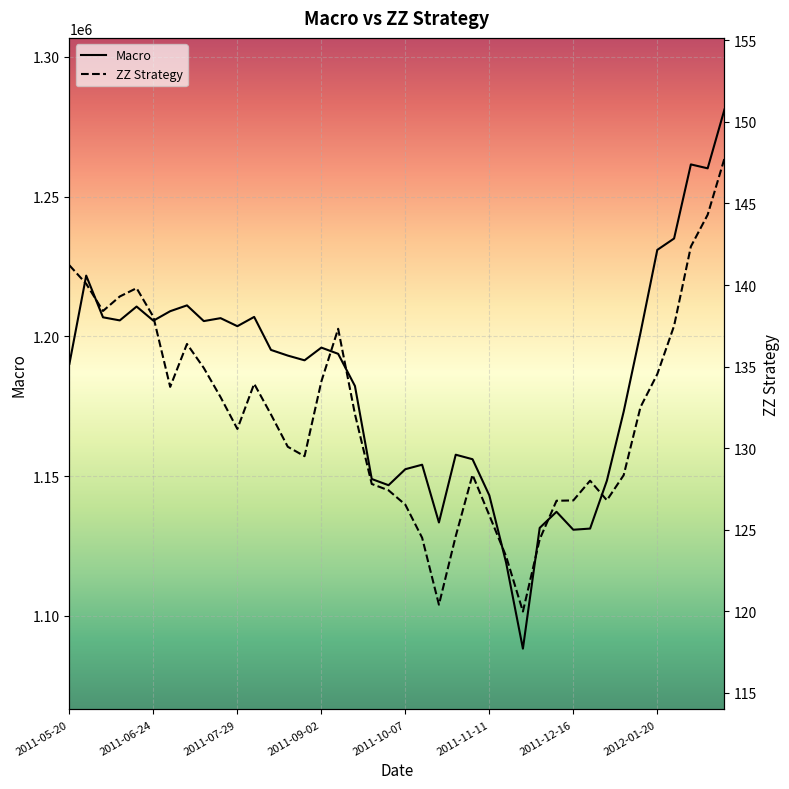

How many series are shown in this chart?

2